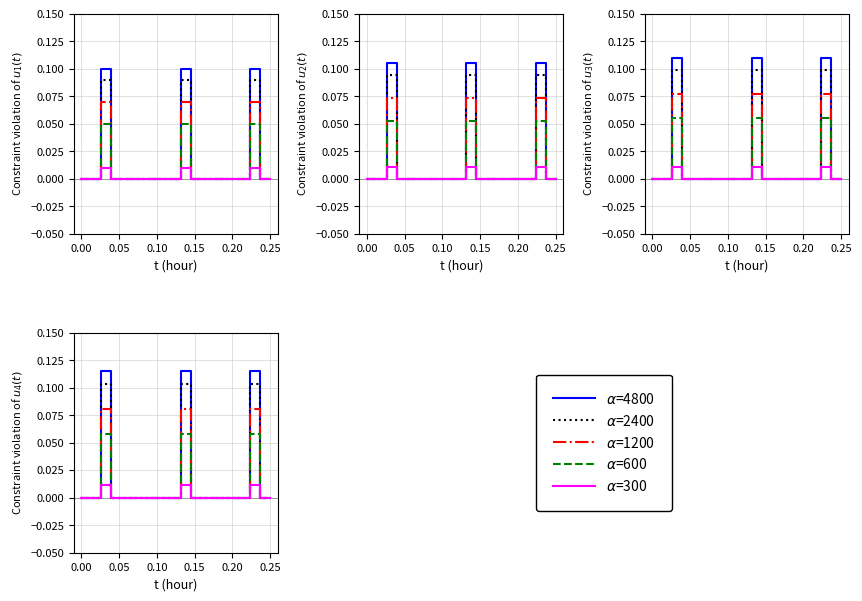

How many positive values does the alpha=4800 series have?

3